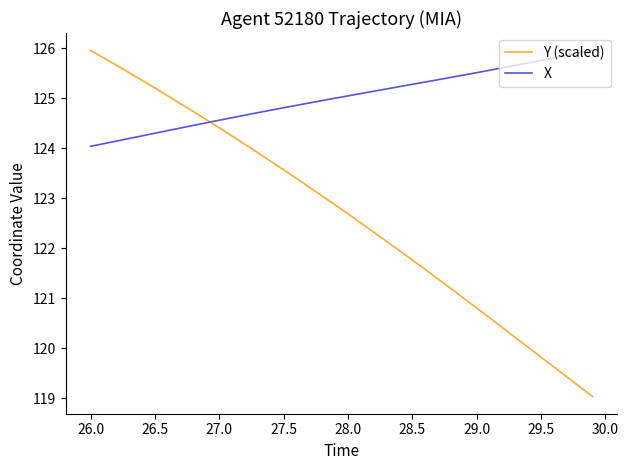

What is the lowest value of the X series?

124.0